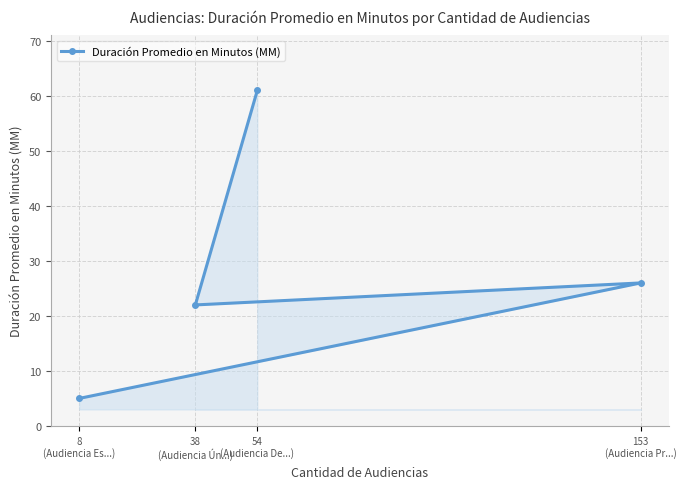

What is the difference between the maximum and minimum values?

56